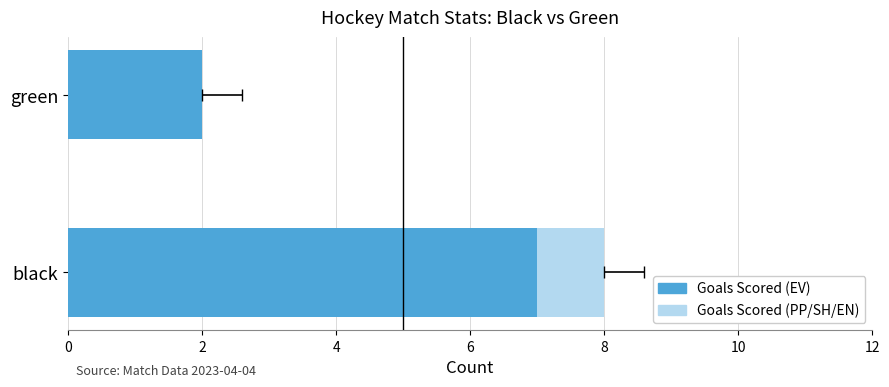

Which series changed the most between black and green?

Goals Scored (EV)